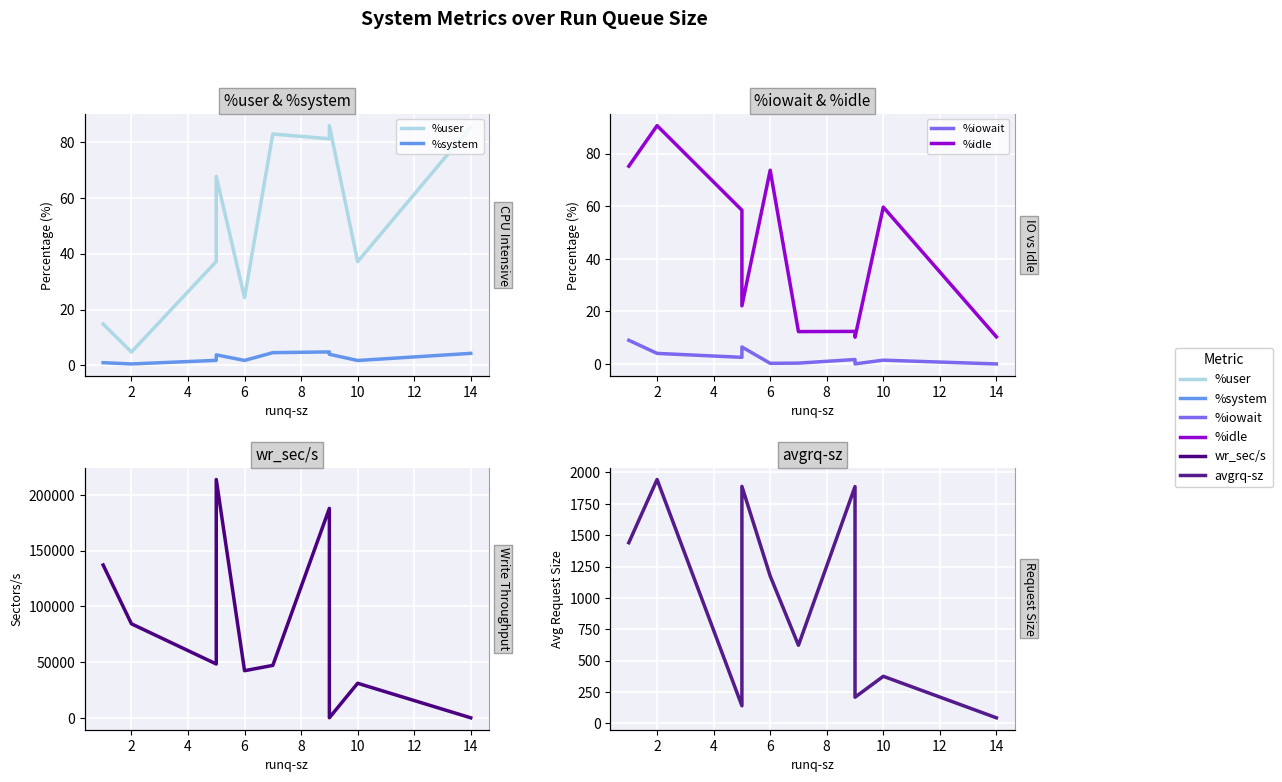

How many values in the %user series exceed 67?

5